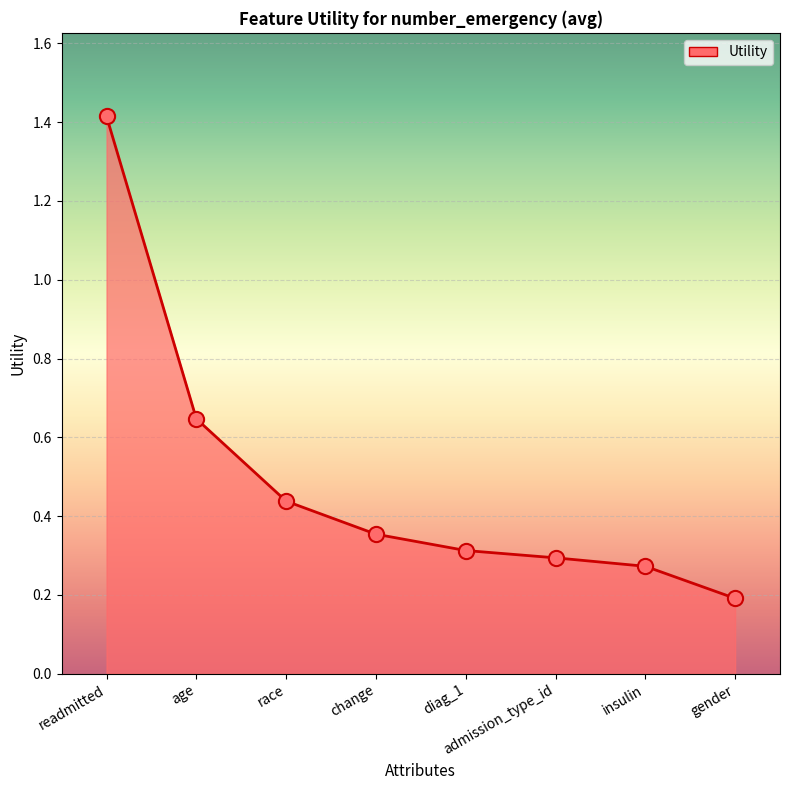

Between readmitted and admission_type_id, which is larger?

readmitted